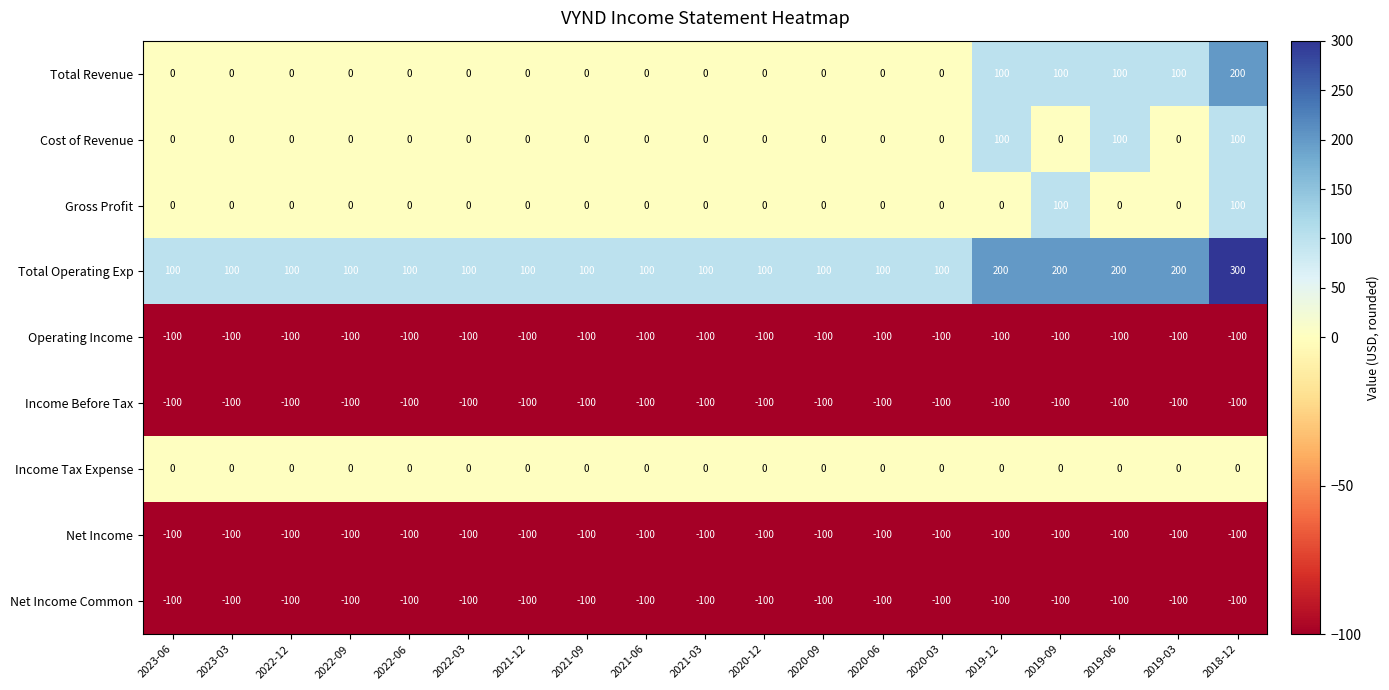

Read the Total Revenue value at 2019-12.

100